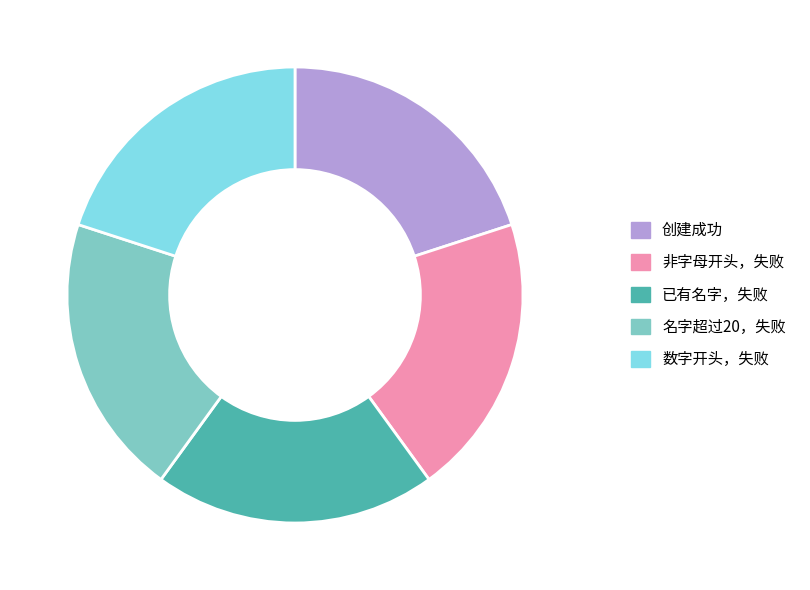

True or false: 非字母开头，失败 accounts for 20% of the total.

True